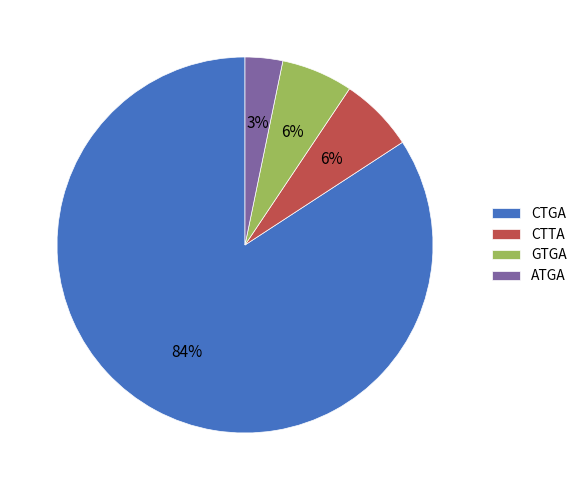

Count the number of slices in the pie.

4